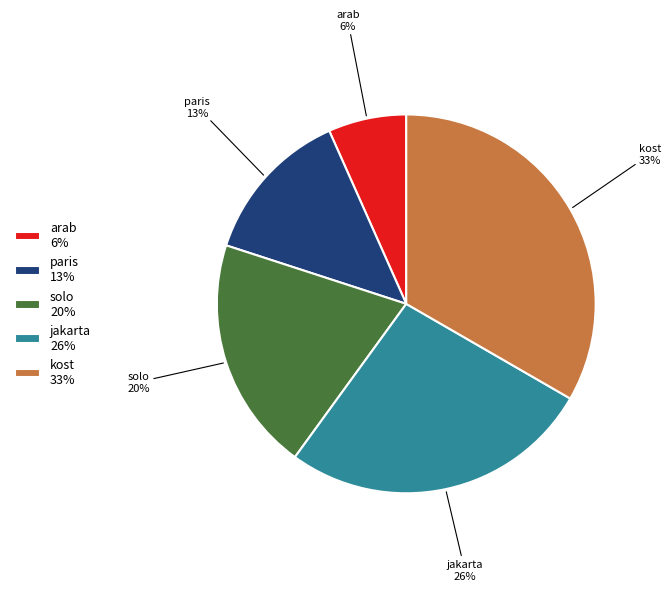

Count the number of slices in the pie.

5